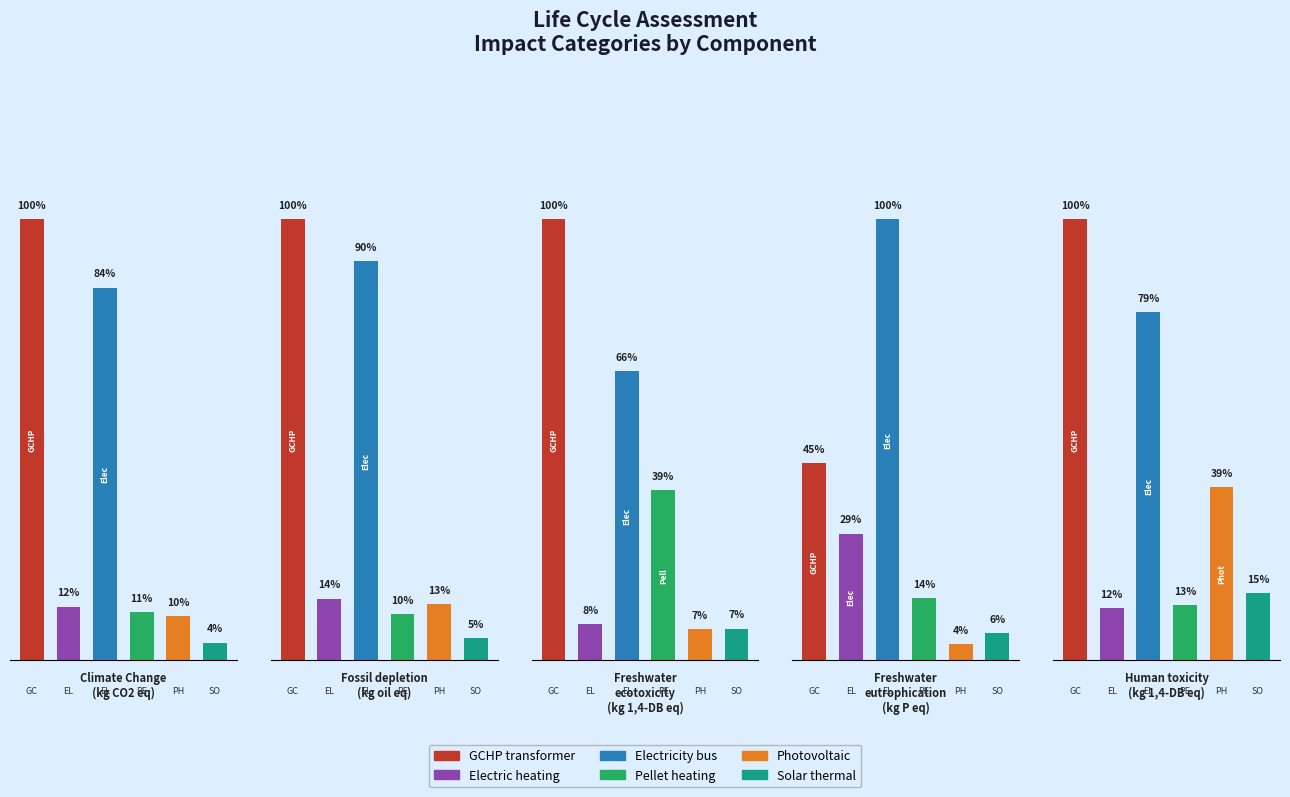

Count the number of data series in this chart.

6